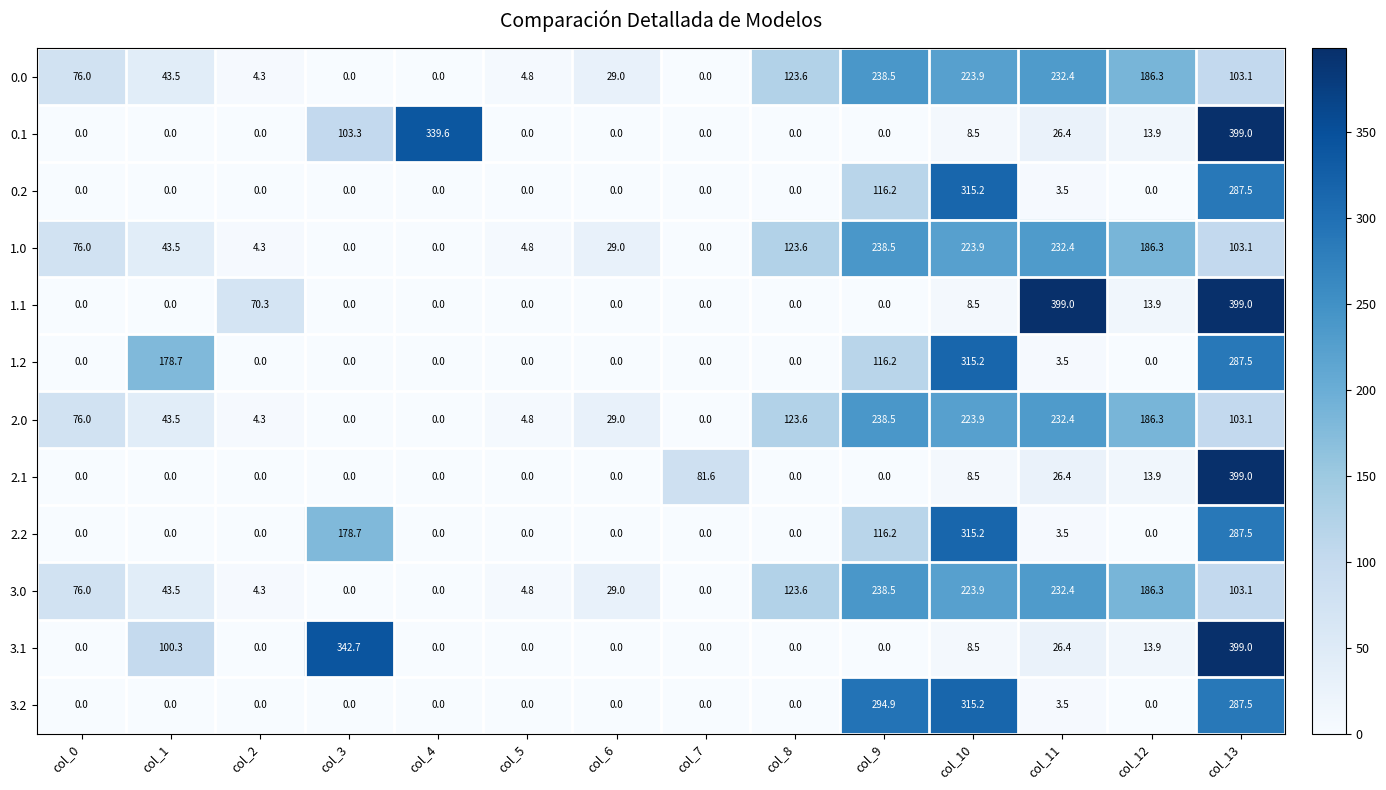

How many series are shown in this chart?

12